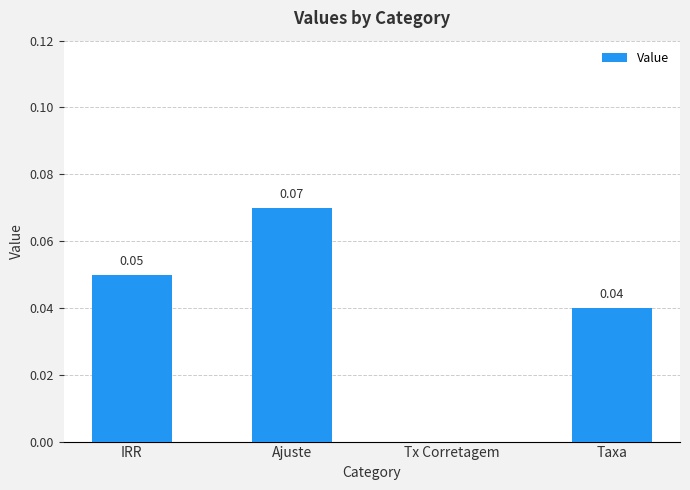

Which category has the highest value across all series?

Ajuste